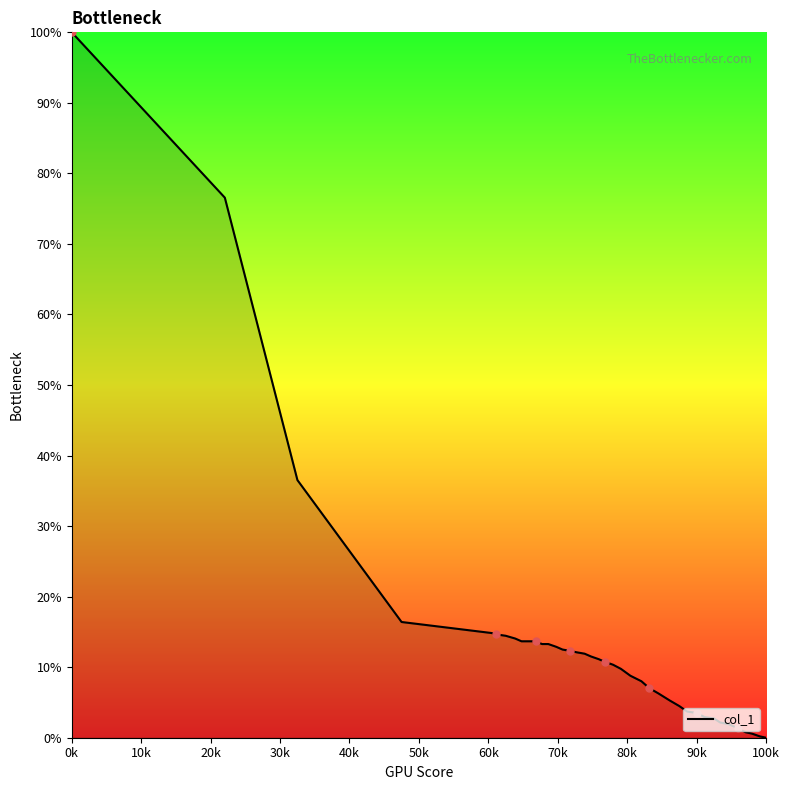

What is the maximum value shown in the chart?

100.0